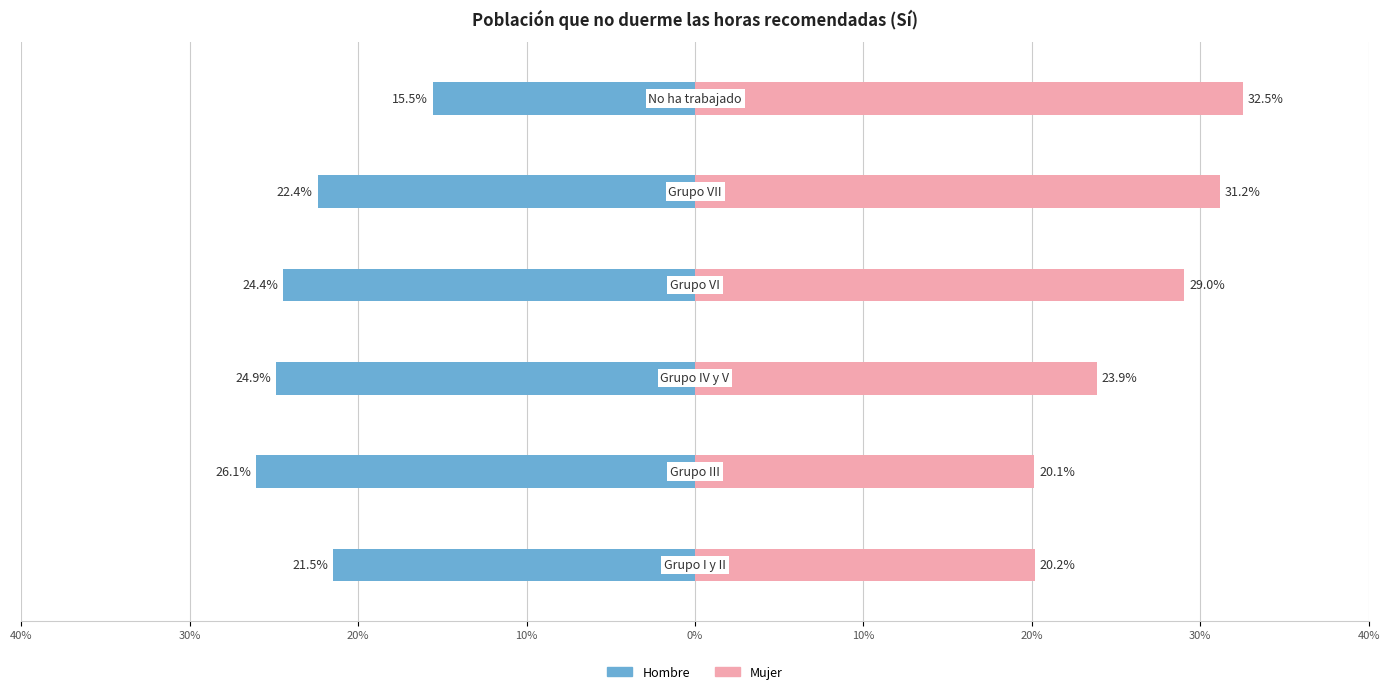

Which series has the largest total across all categories?

Mujer